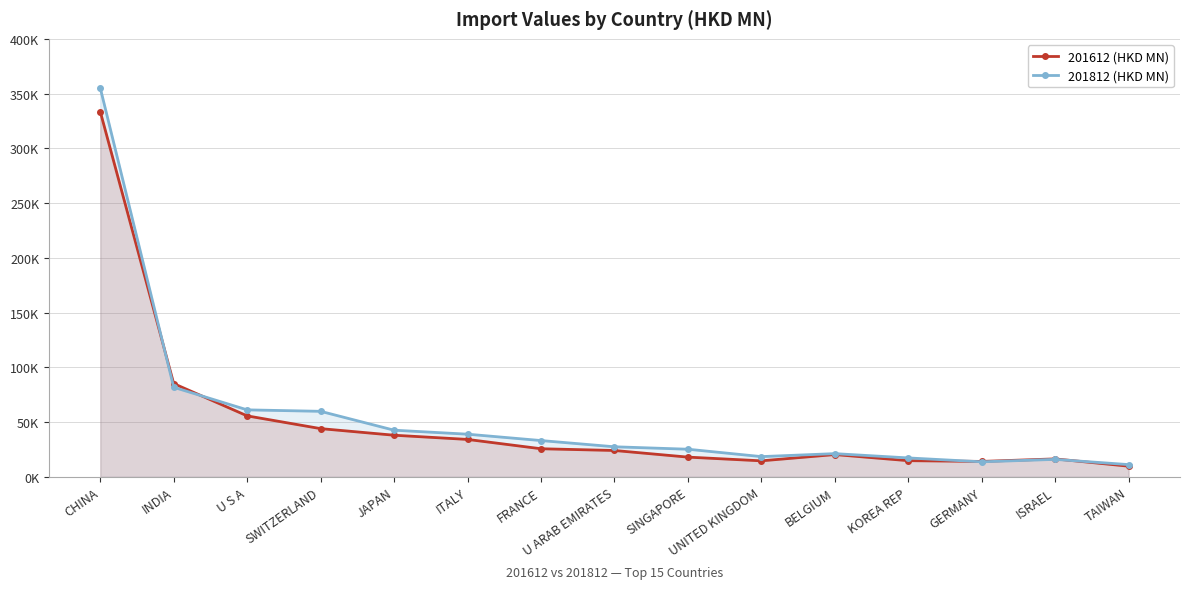

Reading left to right, extract all data points from this chart.

201612 (HKD MN): 333579.8	85163.2	55690.0	44043.3	38017.9	34184.3	25670.8	24082.9	18027.0	14632.5	20366.0	14777.1	14096.4	16406.8	9752.5
201812 (HKD MN): 355162.2	81802.9	61175.8	59846.4	42608.7	38966.9	33153.1	27468.3	25236.5	18492.1	21210.5	17281.7	13742.2	15963.5	11191.2